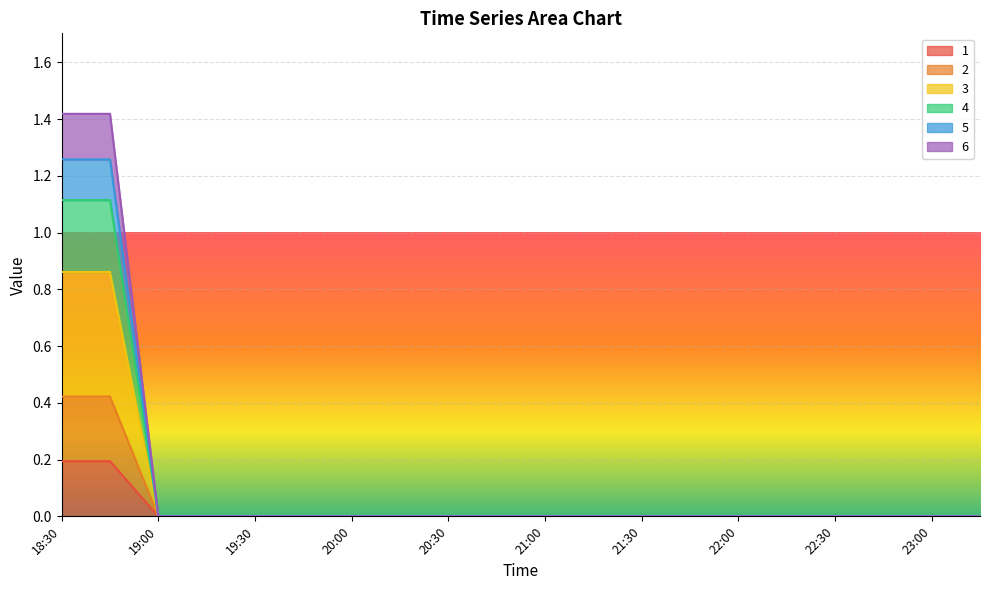

What are all the series names shown in the legend?

1, 2, 3, 4, 5, 6